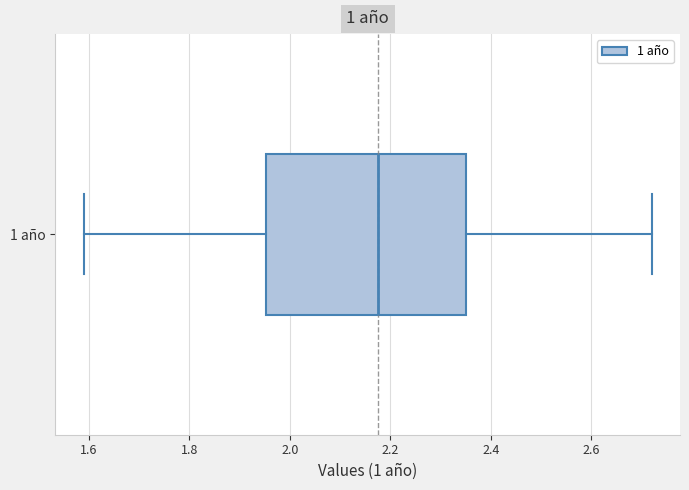

Transcribe this box plot: give where the median line is, the range the box spans, and where the two whiskers end, as read against the x-axis. The values are not printed on the chart, so give them approximately, as read against the axis.

median 2.18, box 1.96 to 2.36, whiskers 1.60 to 2.72